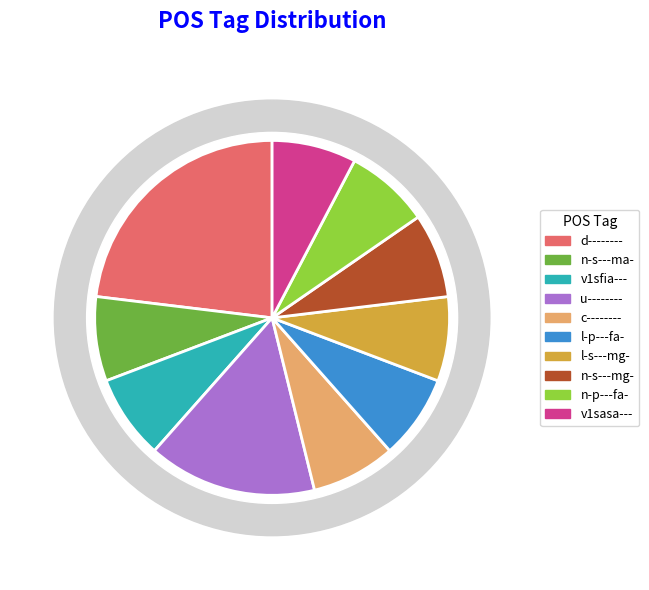

Does any single category account for the majority?

No